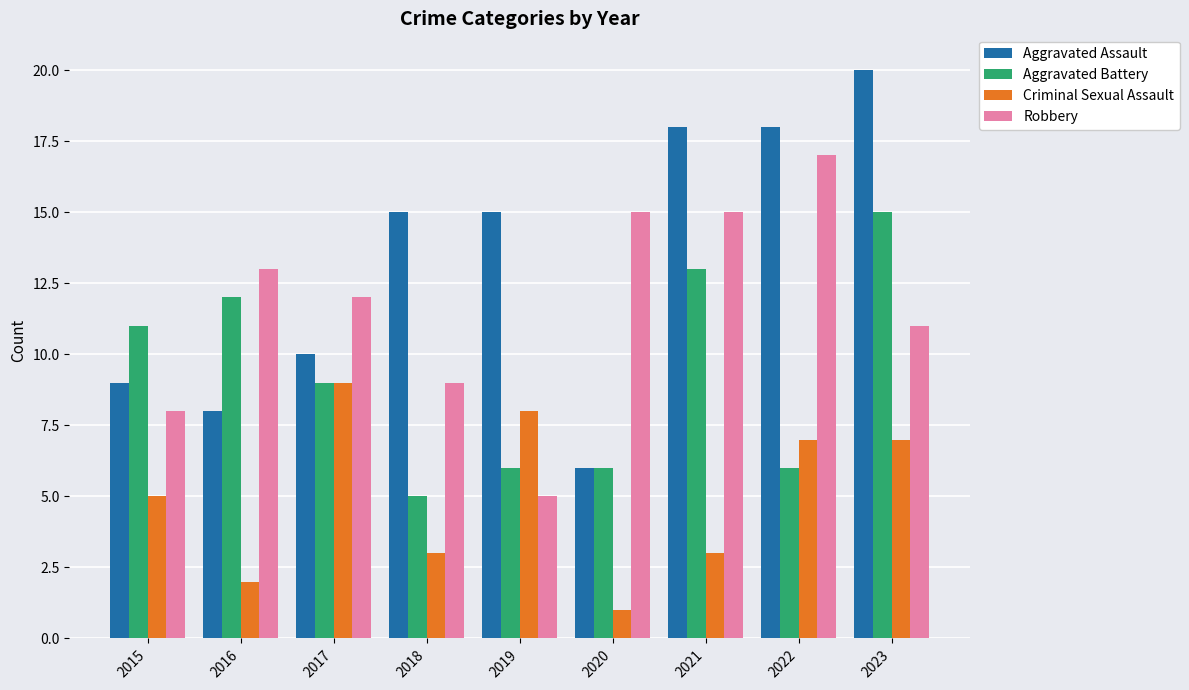

Rank the series at 2019 from lowest to highest value.

Robbery, Aggravated Battery, Criminal Sexual Assault, Aggravated Assault